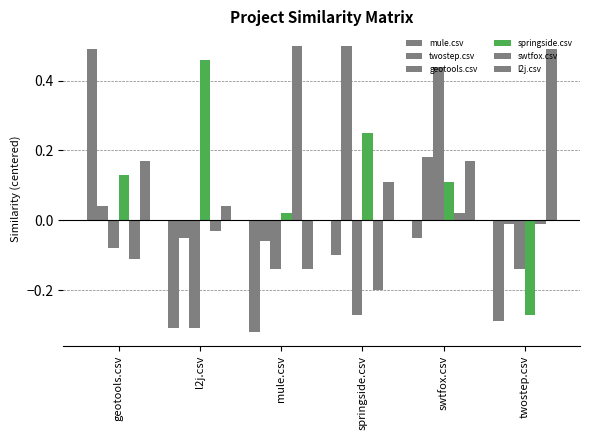

The value of springside.csv at swtfox.csv is 0.2. True or false?

False